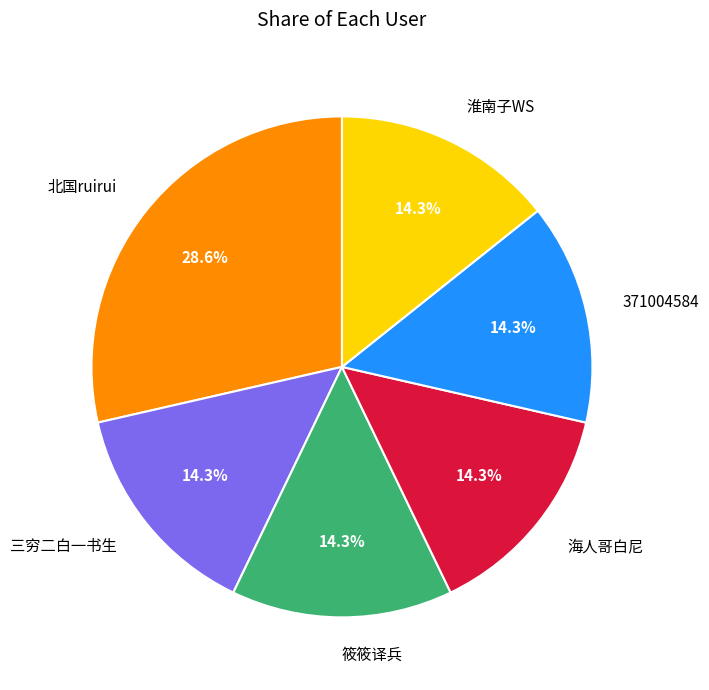

To the nearest percent, what portion does 海人哥白尼 represent?

14%